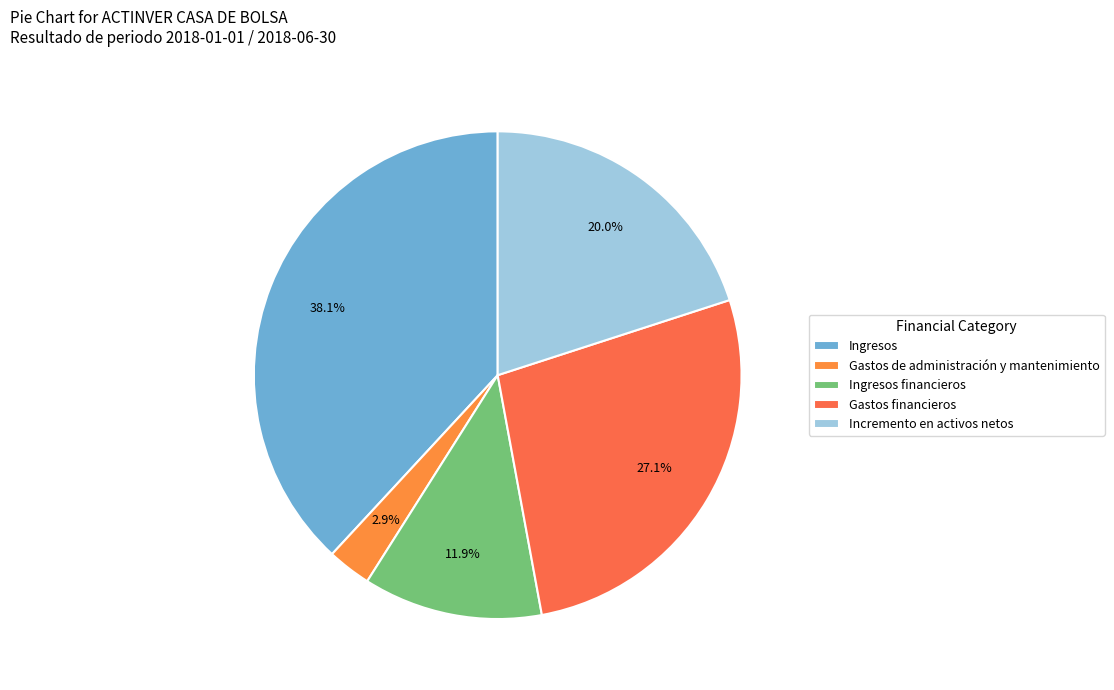

What percentage is NOT represented by Gastos financieros?

72.9%